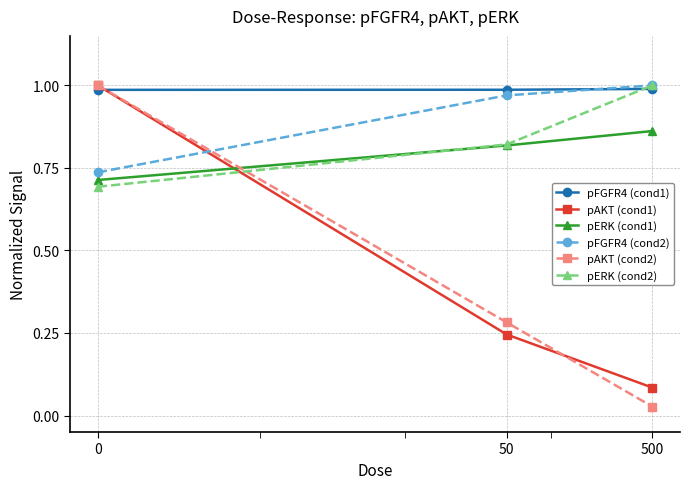

Which series has the largest range (max minus min)?

pAKT (cond2)